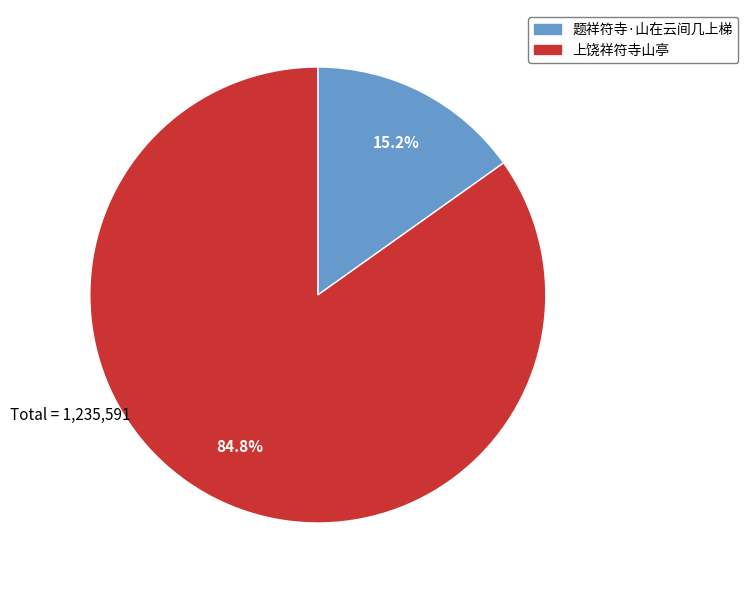

To the nearest percent, what is the difference between the largest and smallest slice percentages?

70%